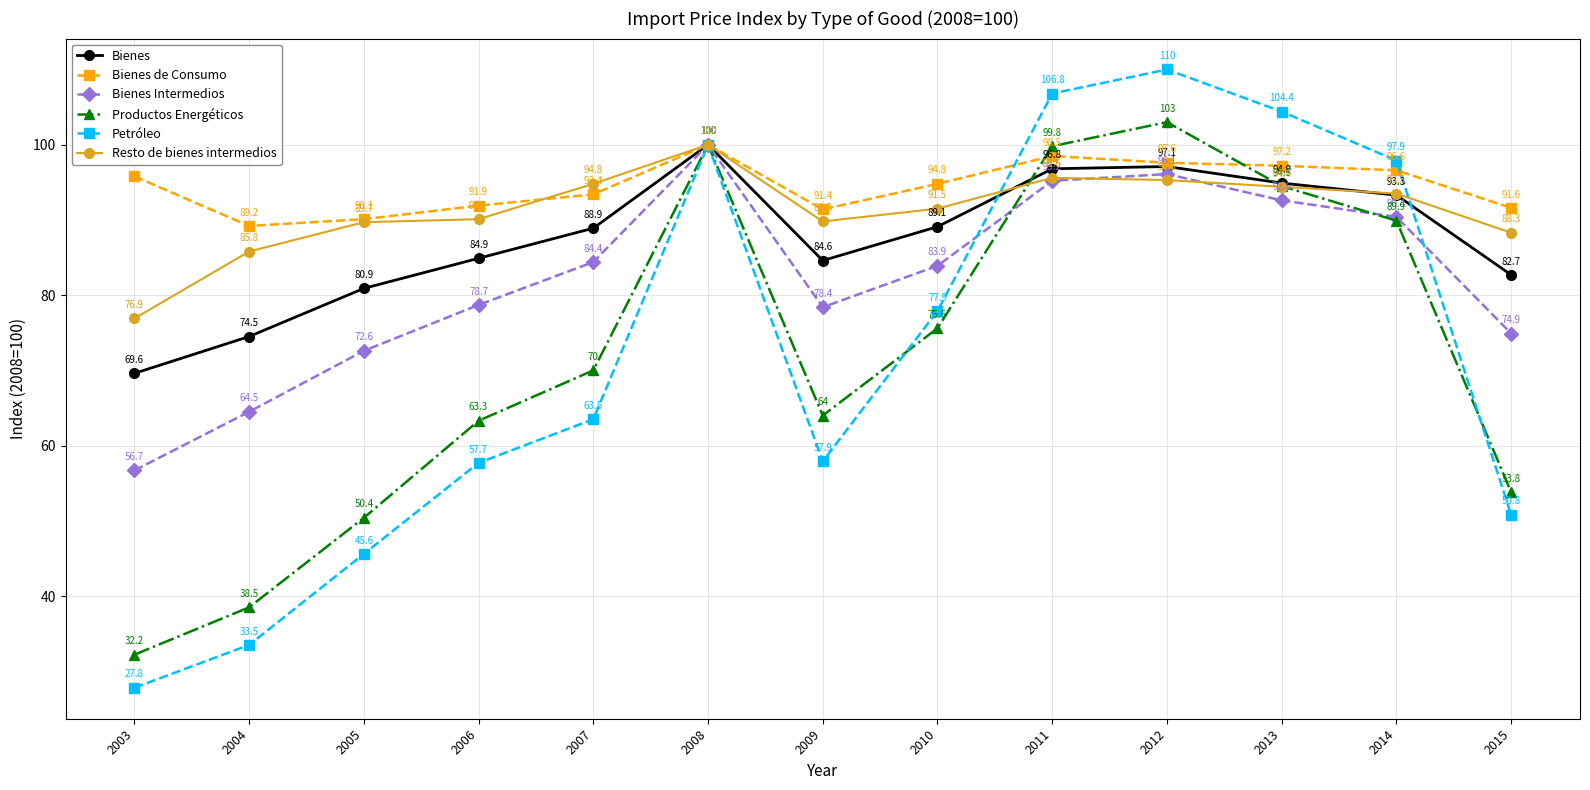

What is the sum of all Bienes values?

1137.3